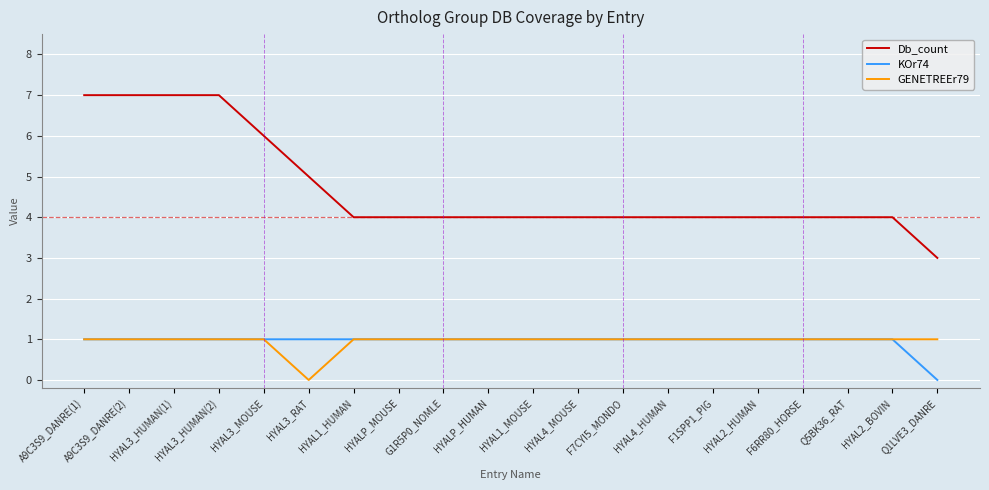

What is the difference between the maximum and minimum values in the KOr74 series?

1